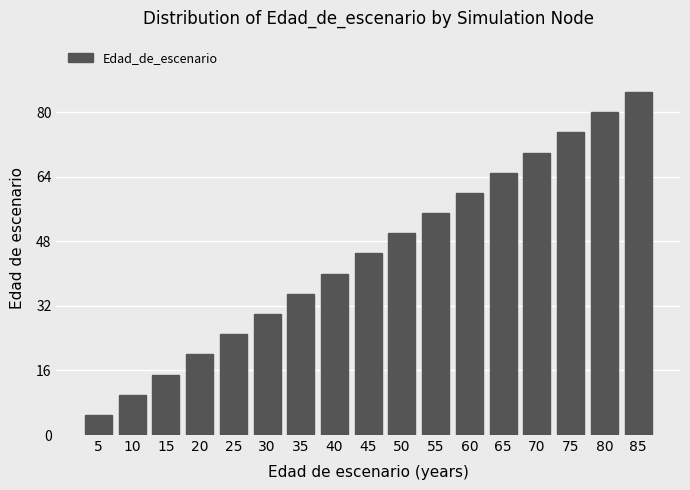

What is the maximum value shown in the chart?

85